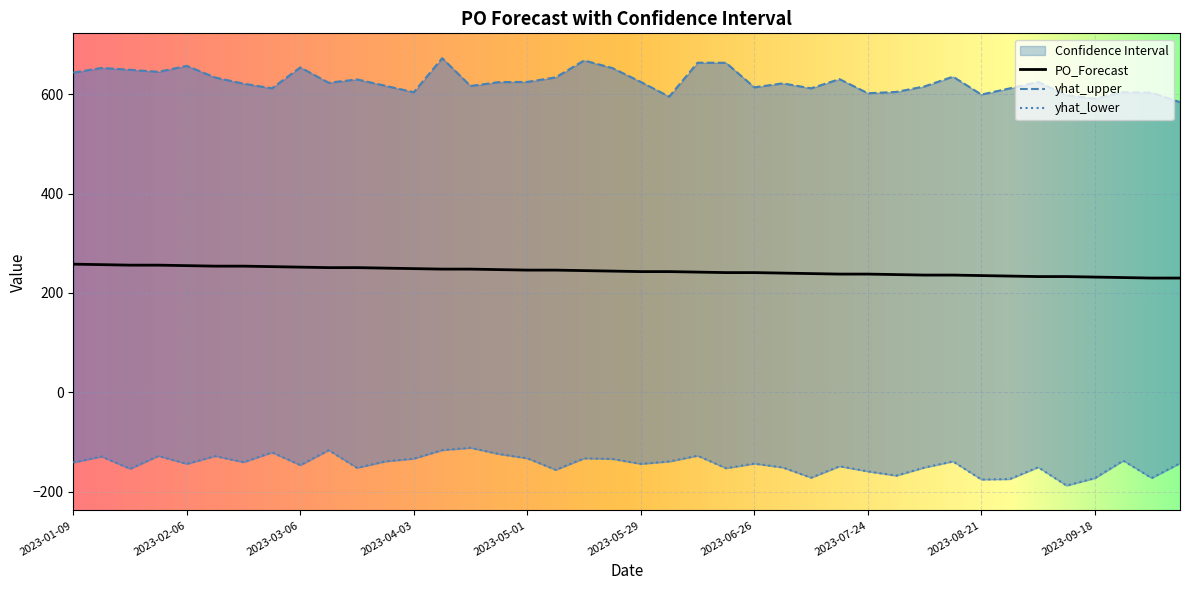

Which series has the widest spread of values?

yhat_upper